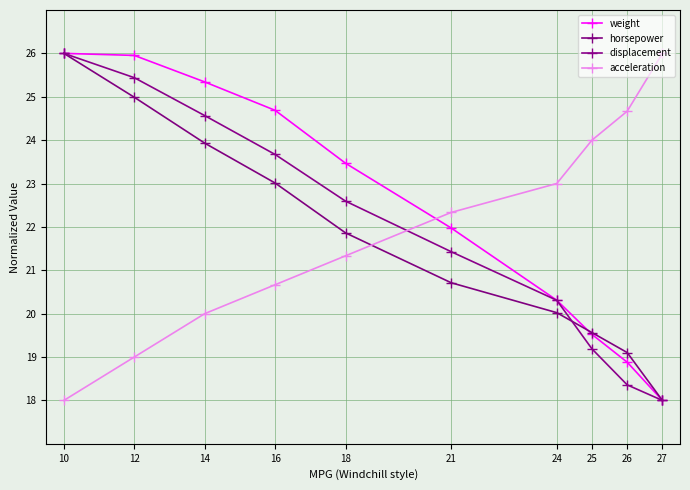

Is this an area chart (filled region under the line)?

No